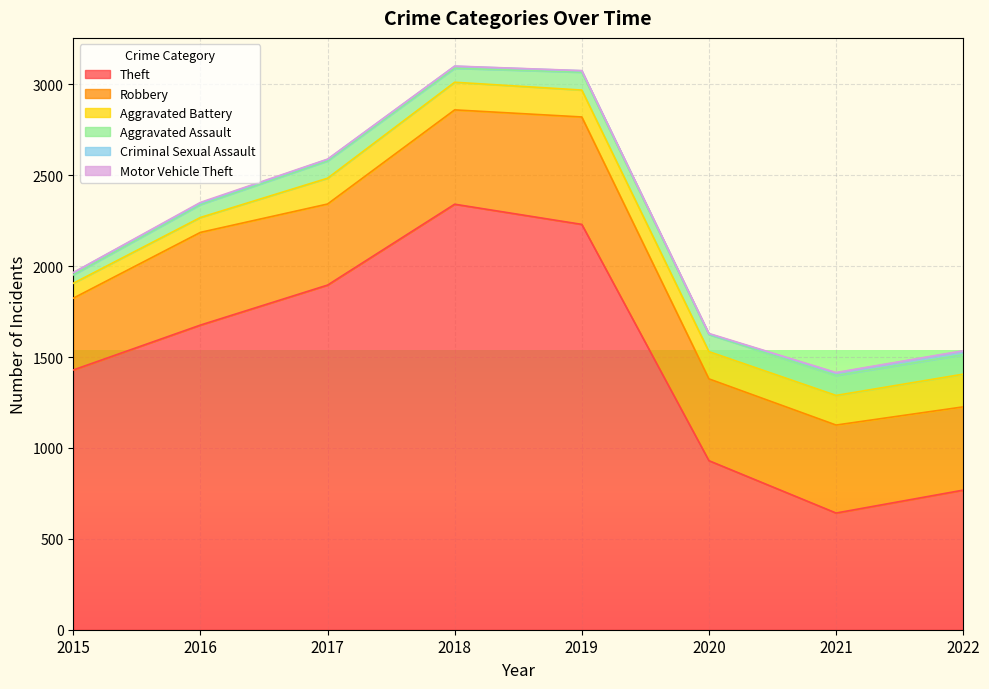

What is the approximate value of Motor Vehicle Theft at 2019?

1